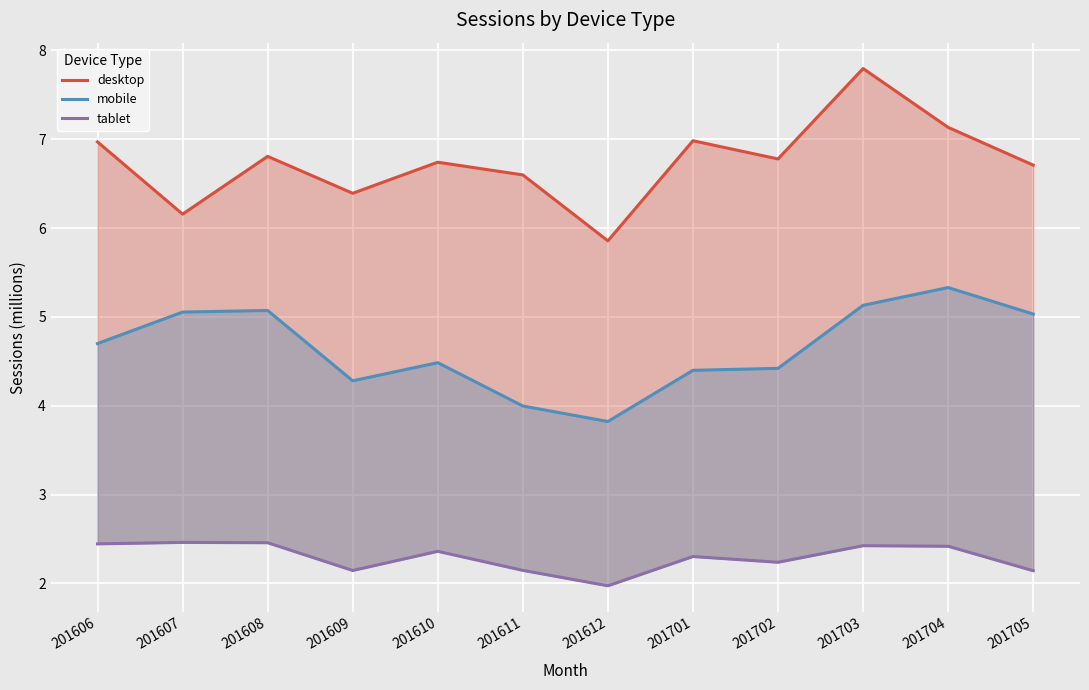

At which category is the sum across all series the highest?

201703